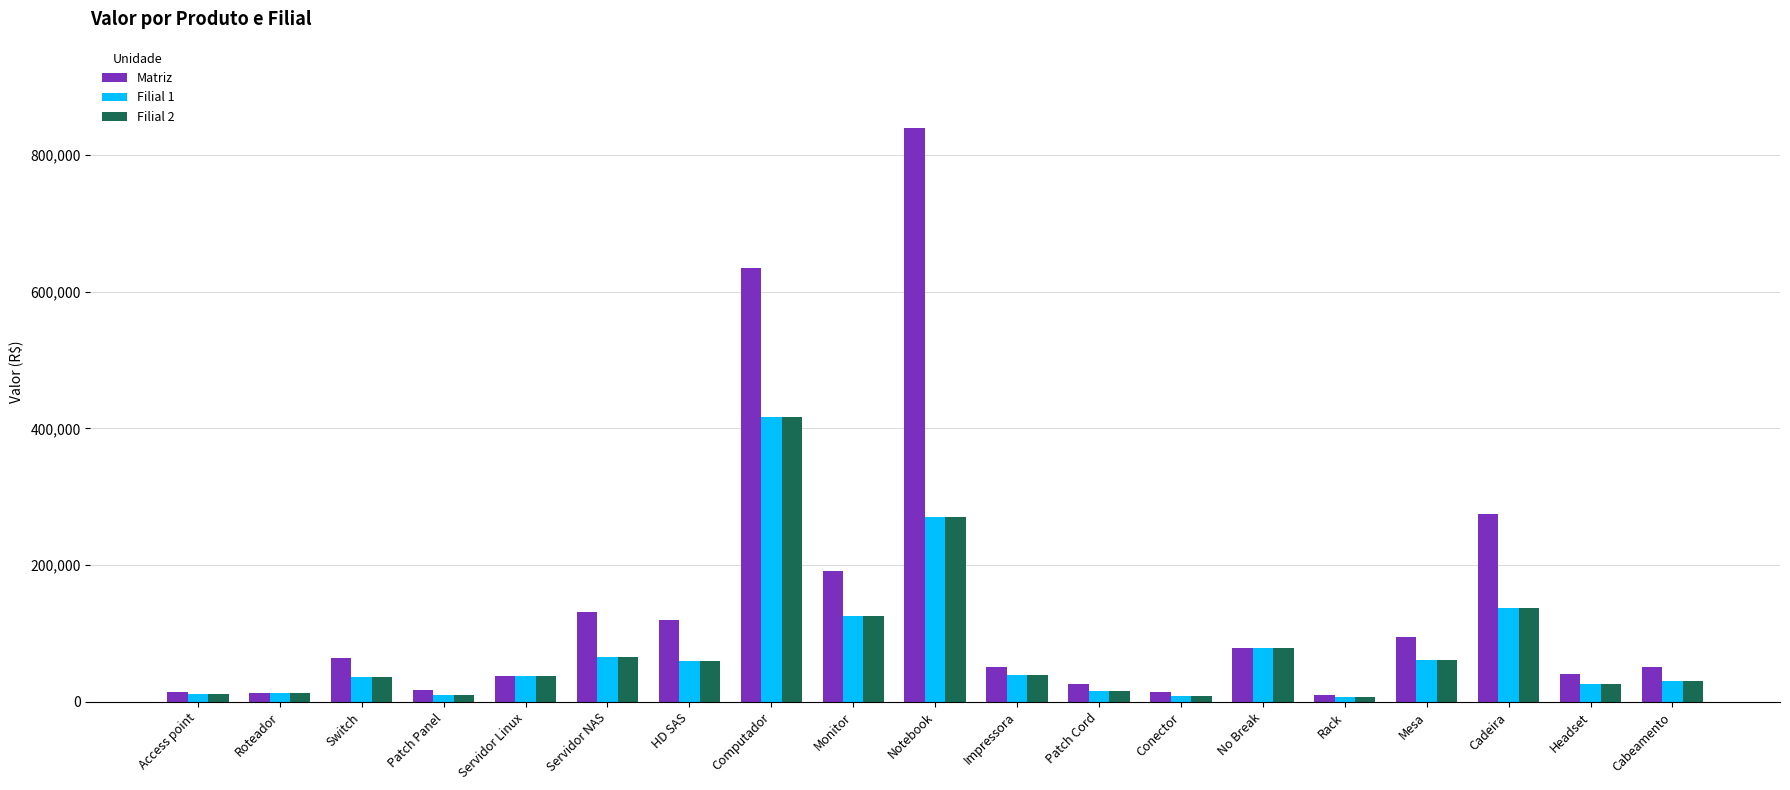

Which series changed the most between Monitor and Impressora?

Matriz